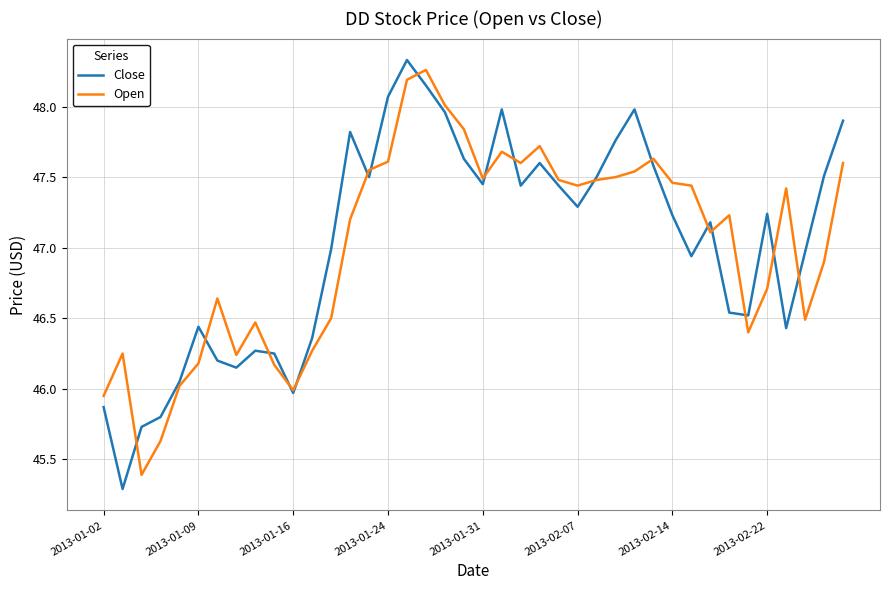

True or false: Open and Close cross at least once.

True